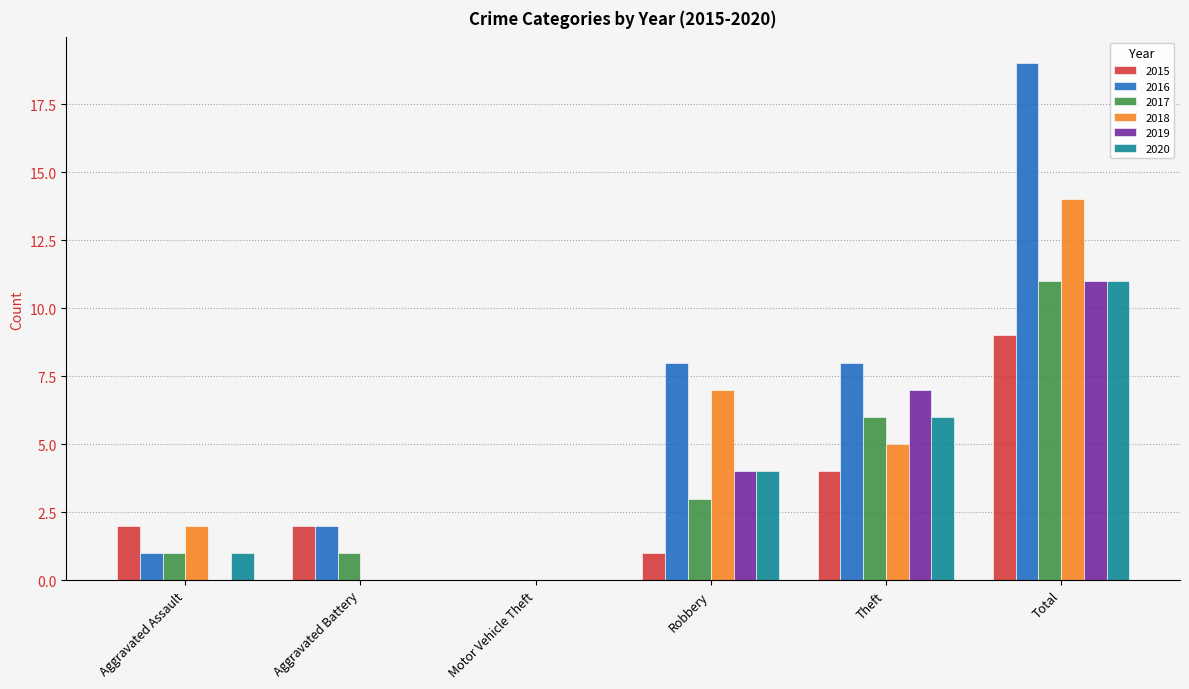

How many positive values does the 2016 series have?

5